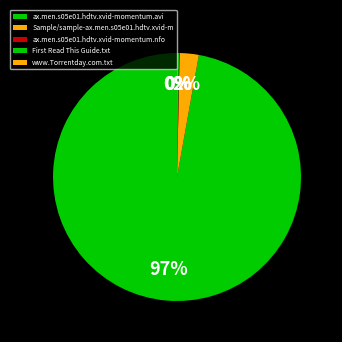

To the nearest percent, what is the difference between the largest and smallest slice percentages?

97%